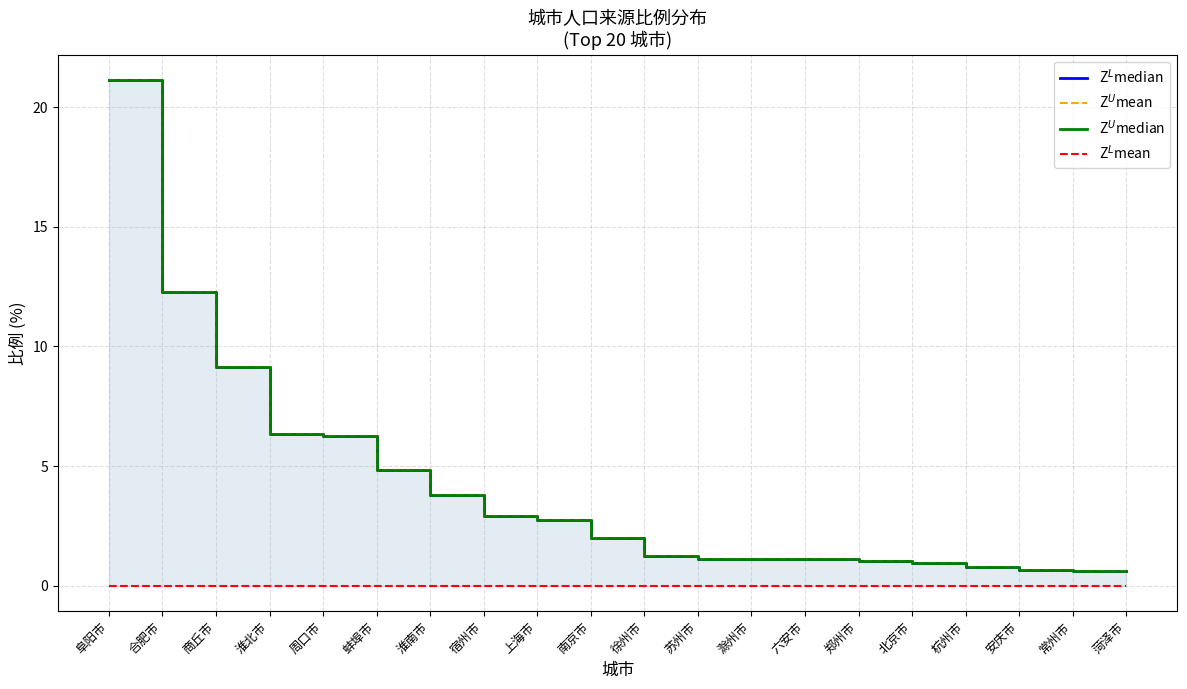

True or false: Z$^L$median and Z$^U$median intersect in this chart.

False